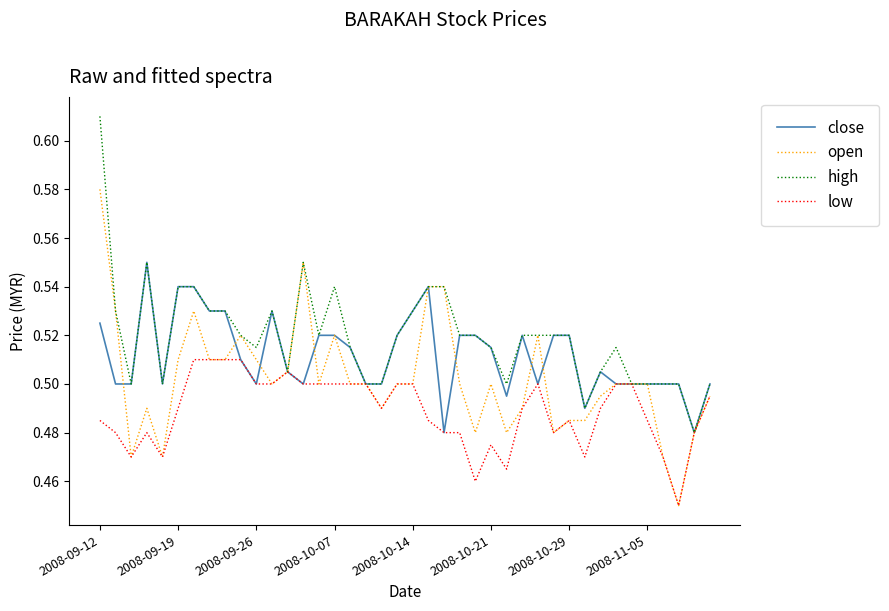

Which series has the largest total across all categories?

high